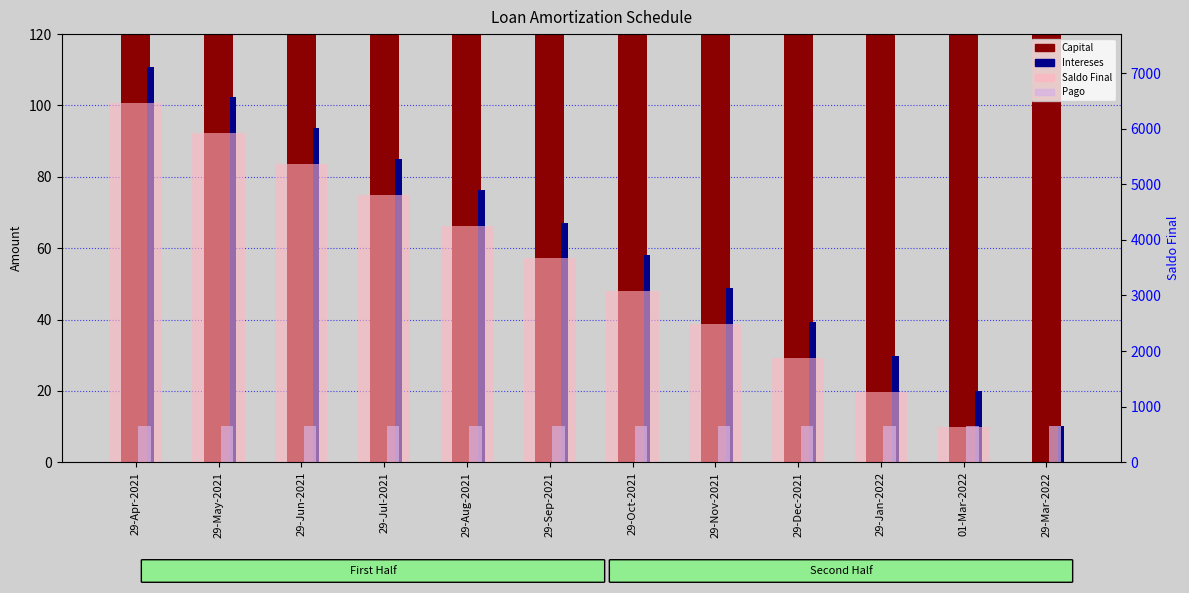

Reading right to left, extract all data points from this chart.

Capital: 635.0	625.0	615.0	606.0	596.0	587.0	578.0	569.0	560.0	551.0	543.0	534.0
Intereses: 10.1	20.0	29.7	39.3	48.7	58.0	67.2	76.2	85.1	93.8	102.4	110.8
Saldo Final: 1.0	636.0	1261.0	1876.0	2482.0	3078.0	3665.0	4243.0	4812.0	5372.0	5923.0	6466.0
Pago: 645.1	645.1	645.1	645.1	645.1	645.1	645.1	645.1	645.1	645.1	645.1	645.1